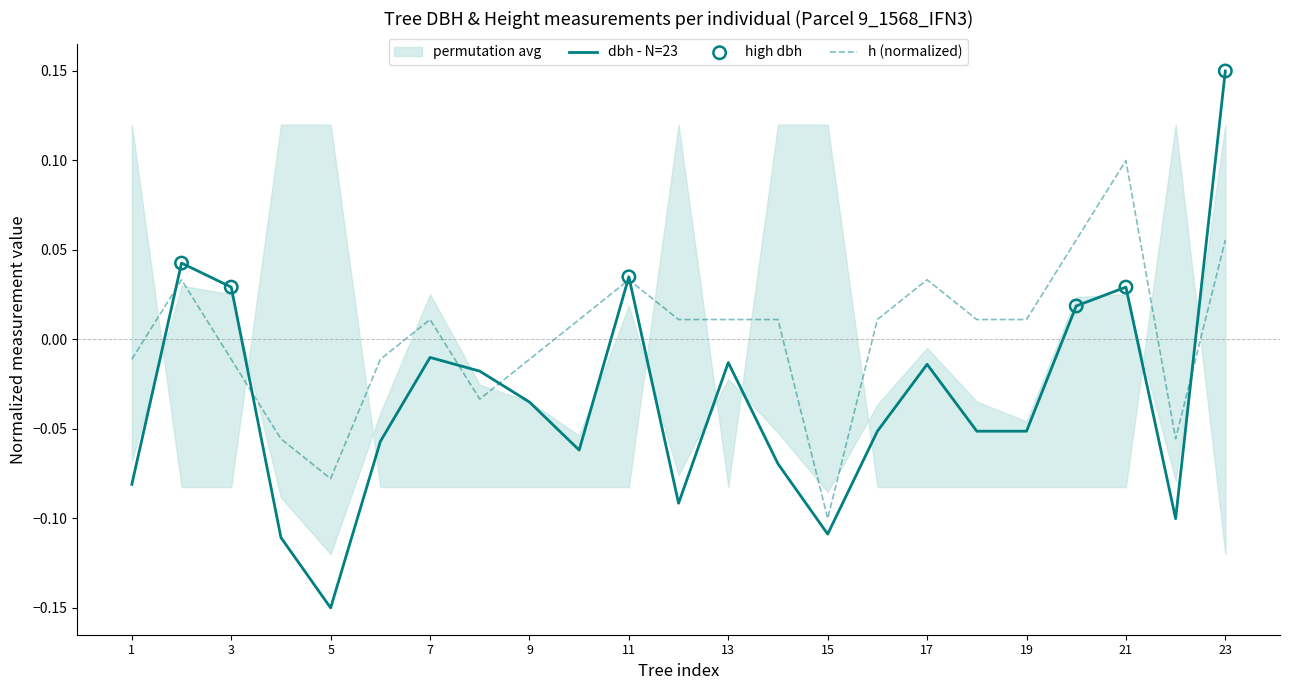

Which category has the highest value in the h (normalized) series?

21